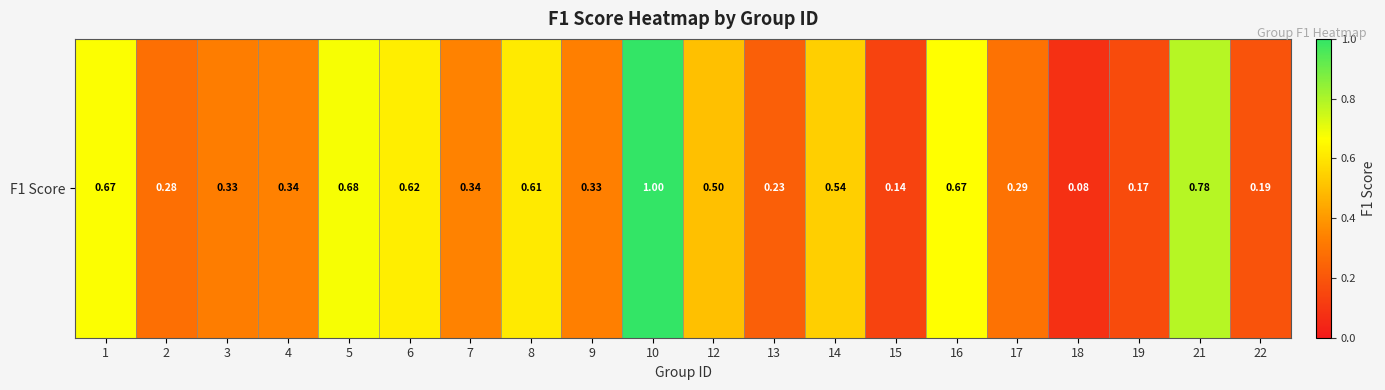

Rank the categories by value from lowest to highest.

18, 15, 19, 22, 13, 2, 17, 3, 9, 4, 7, 12, 14, 8, 6, 16, 1, 5, 21, 10